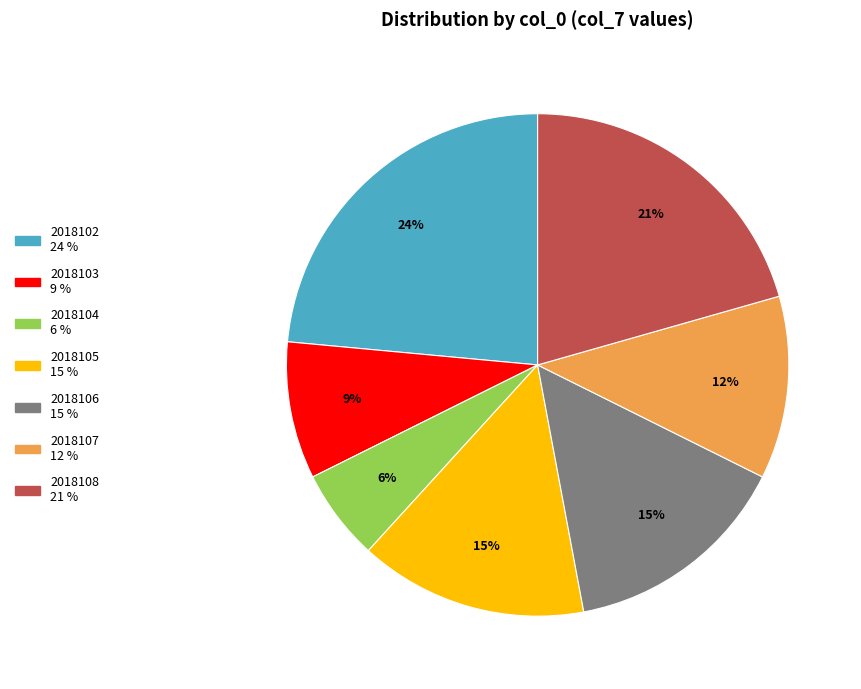

To the nearest percent, what is the combined percentage of 2018102 and 2018105?

38%